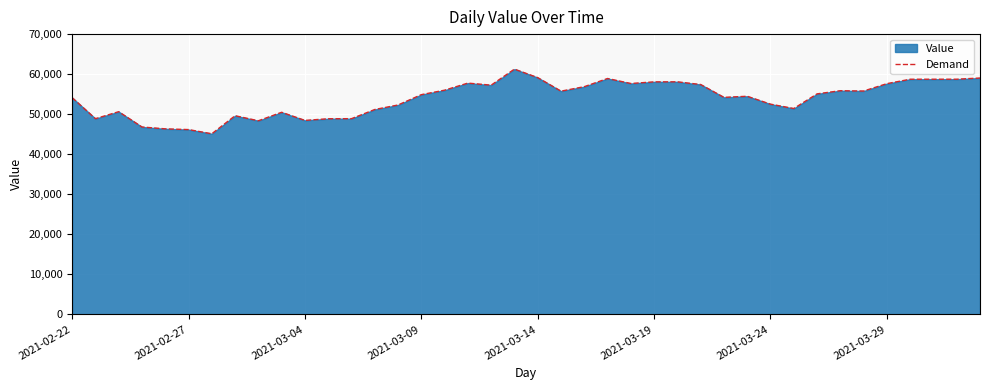

What is the difference between the maximum and minimum values?

16144.8